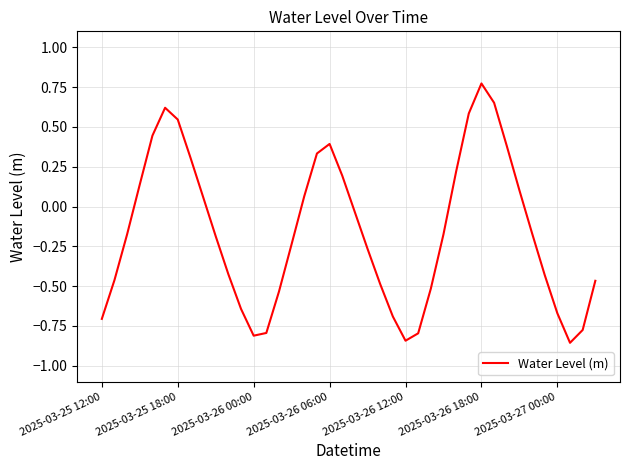

What is the difference between the maximum and minimum values?

1.6